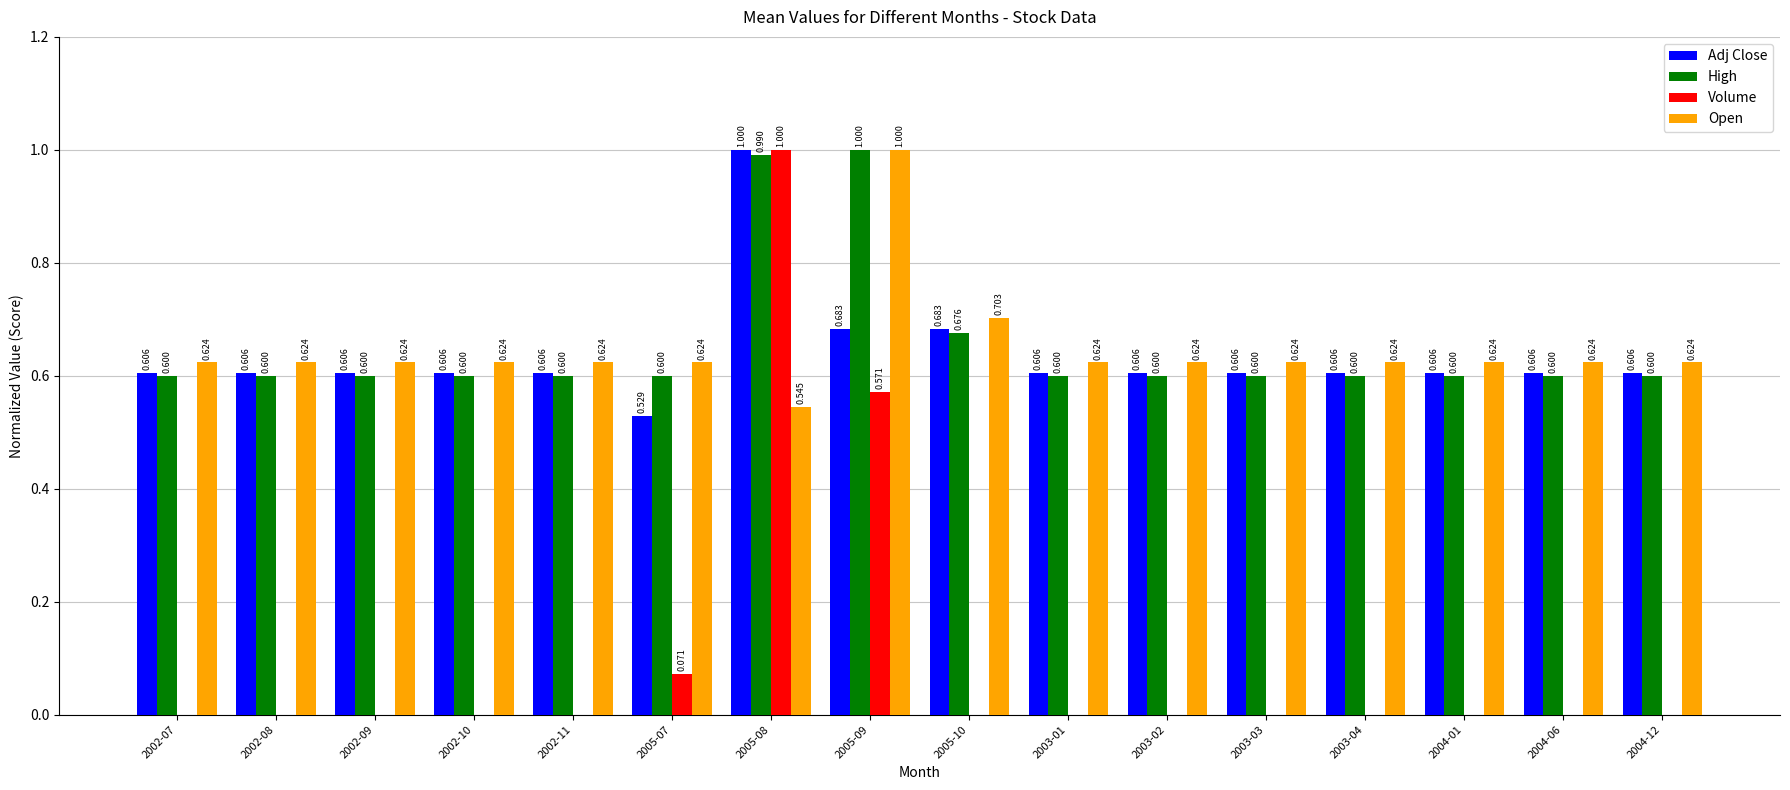

Which series has the largest total across all categories?

High